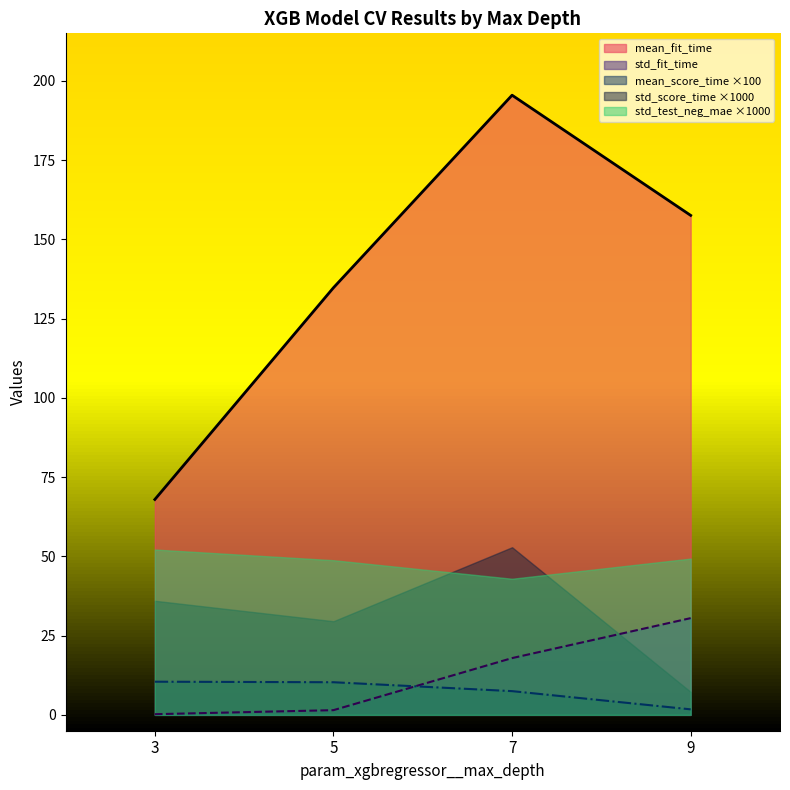

After their last crossing, which series has the higher values: mean_score_time or std_fit_time?

std_fit_time